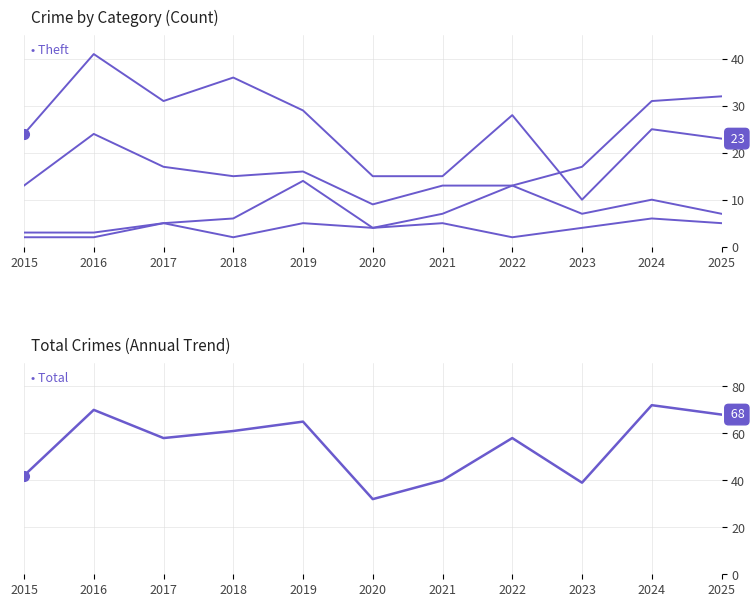

At which category does the chart reach its minimum across all series?

2018